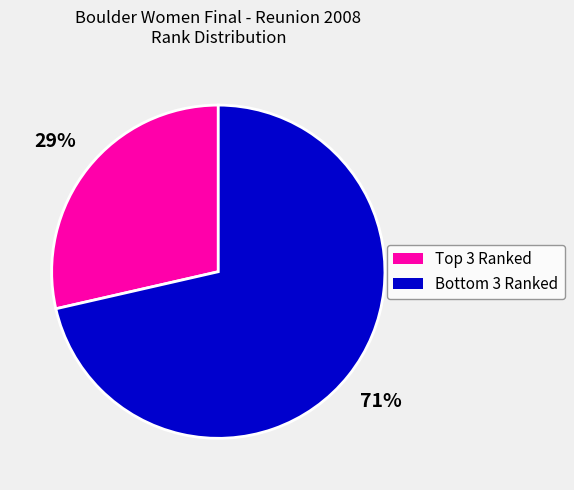

Is there any slice that represents more than half of the pie?

Yes